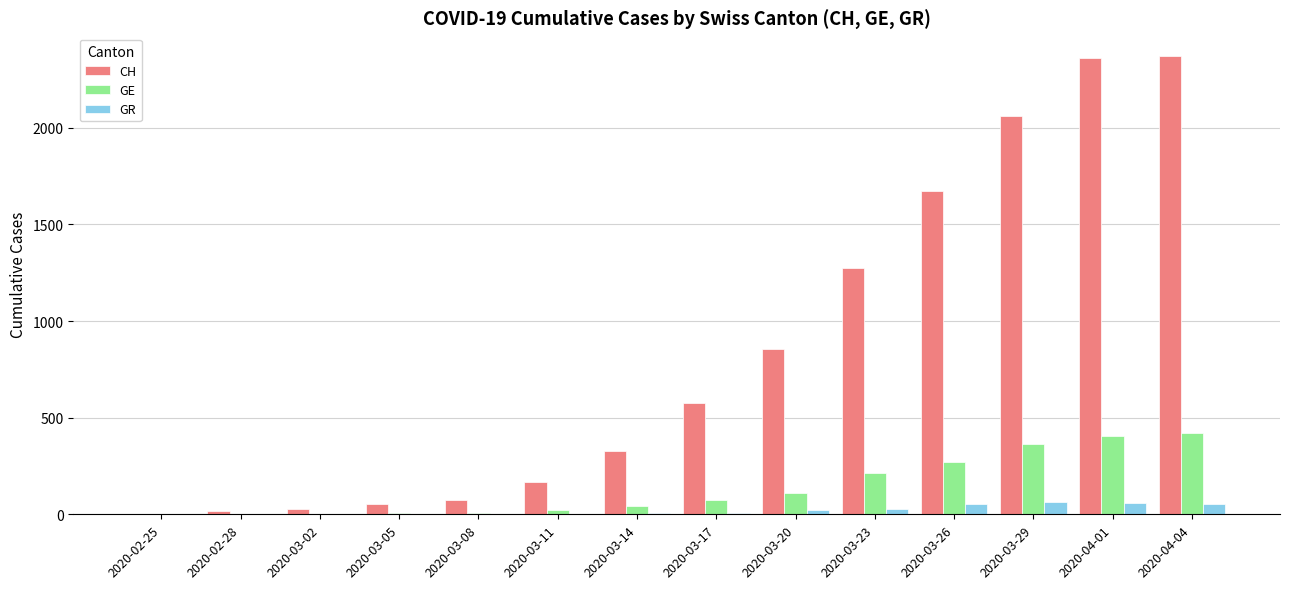

What is the difference between the GE values at 2020-03-29 and 2020-03-20?

256